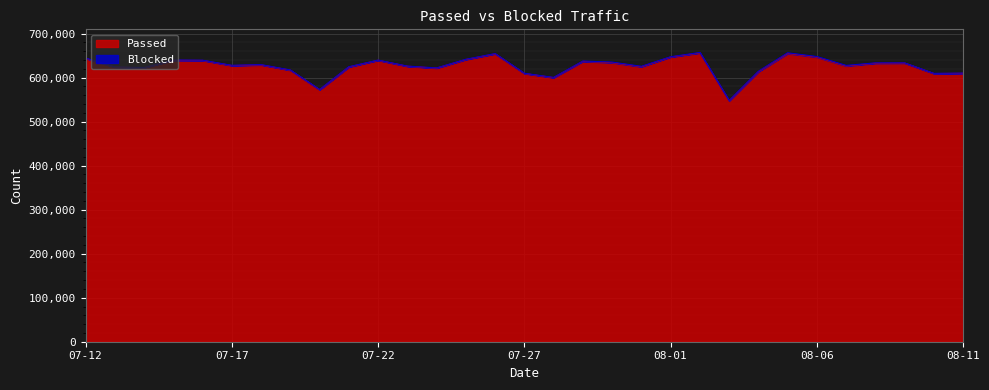

Reading left to right, list all the values displayed in this chart.

644007	623839	622490	639487	639181	627479	629049	616942	572487	624262	639501	625907	621685	641197	654135	609491	600065	637139	634155	624819	646933	656225	547372	613507	654957	646663	626499	632909	633173	609267	609926